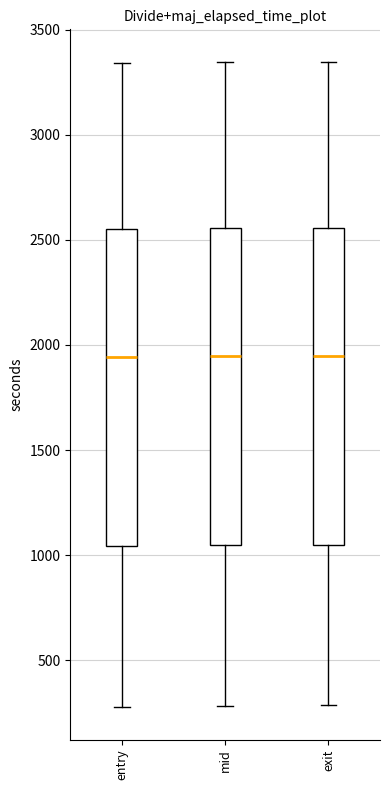

Reading left to right, transcribe this box plot: for each box, give where its median line is, the range the box spans, and where its two whiskers end, as read against the y-axis. The values are not printed on the chart, so give them approximately, as read against the axis.

entry: median 1950, box 1050 to 2550, whiskers 300 to 3350
mid: median 1950, box 1050 to 2550, whiskers 300 to 3350
exit: median 1950, box 1050 to 2550, whiskers 300 to 3350